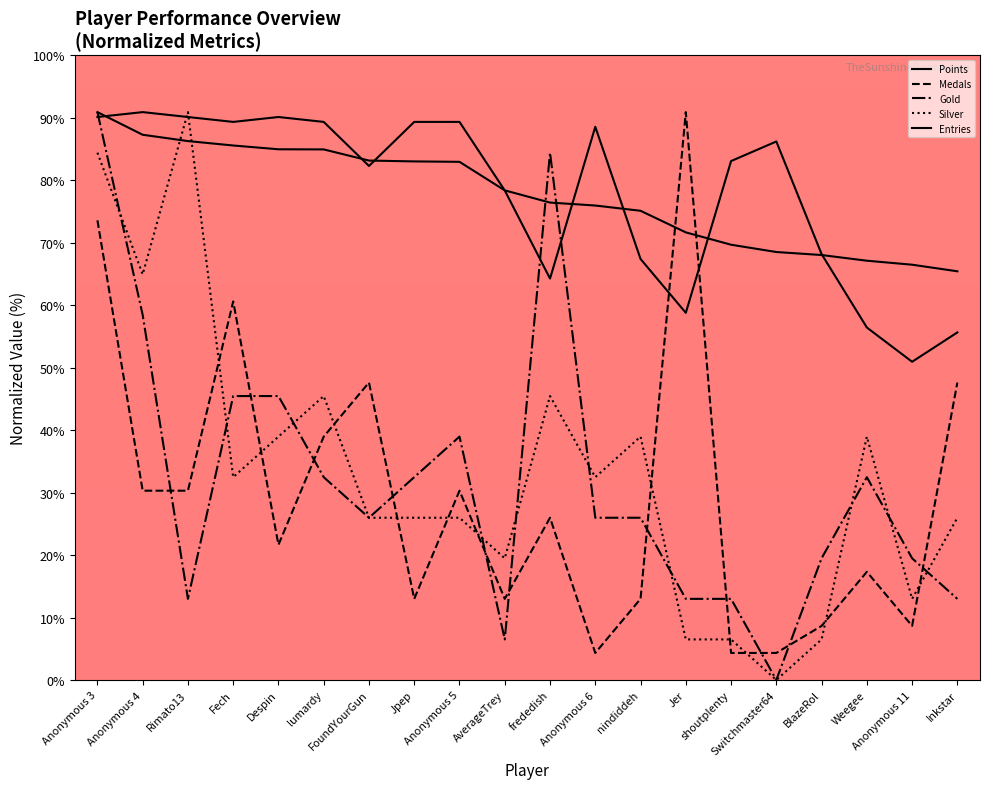

What is the sum of all Gold values?

636.4